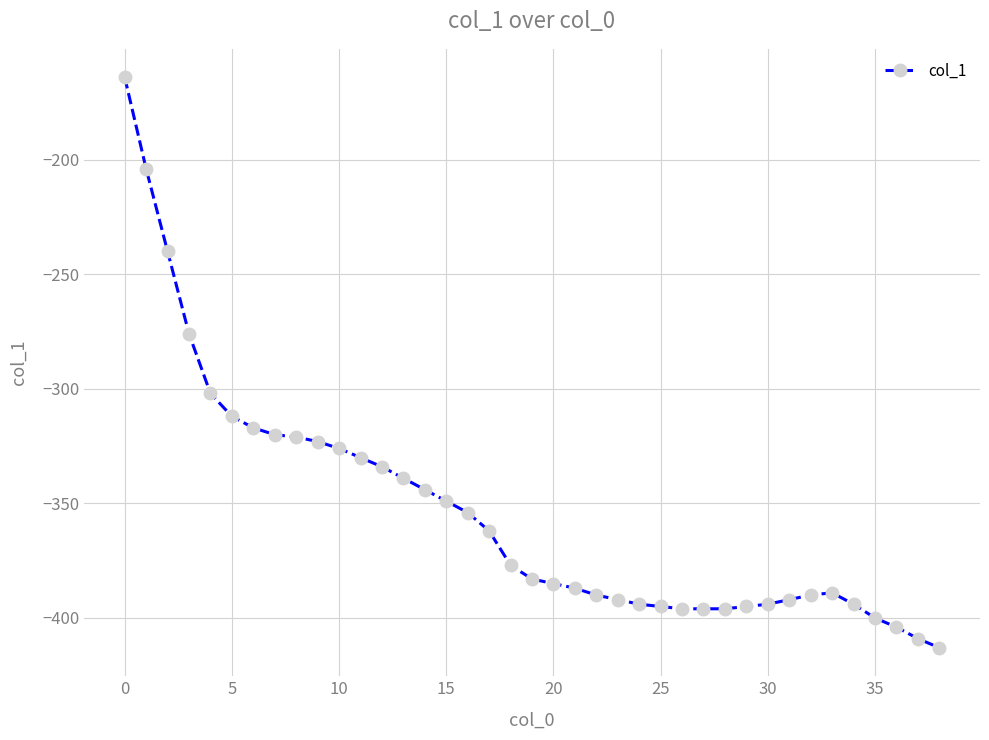

What is the average value?

-354